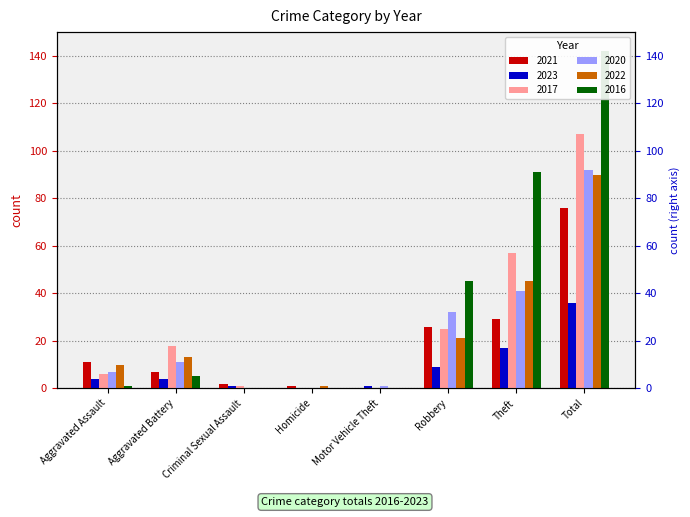

Which series changed the most between Motor Vehicle Theft and Theft?

2016